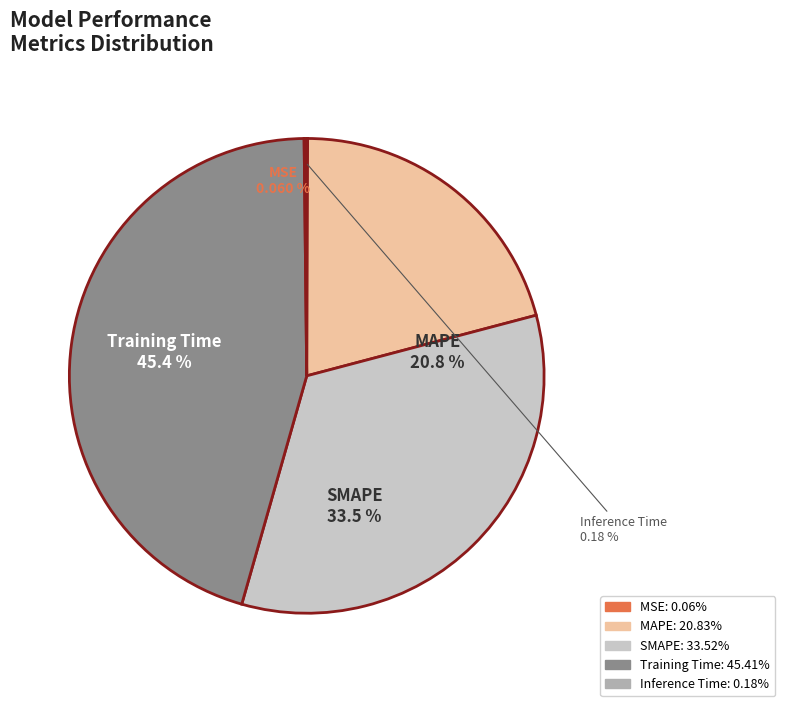

What is the largest slice in the pie chart?

Training Time